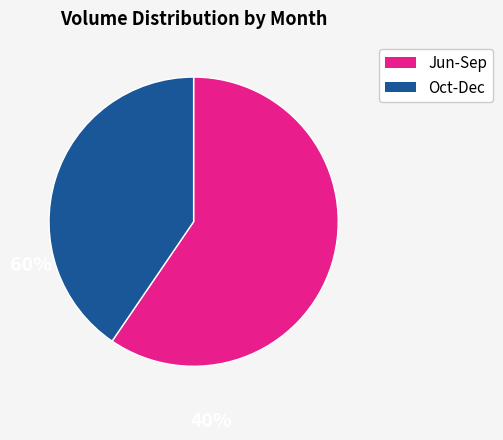

Does any single category account for the majority?

Yes